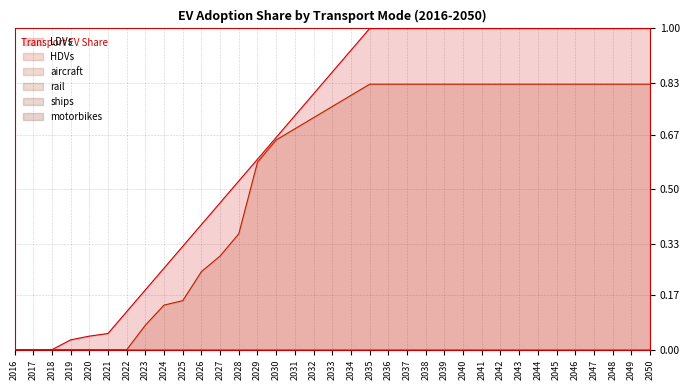

True or false: ships has more than 1 points higher than both neighbors.

False